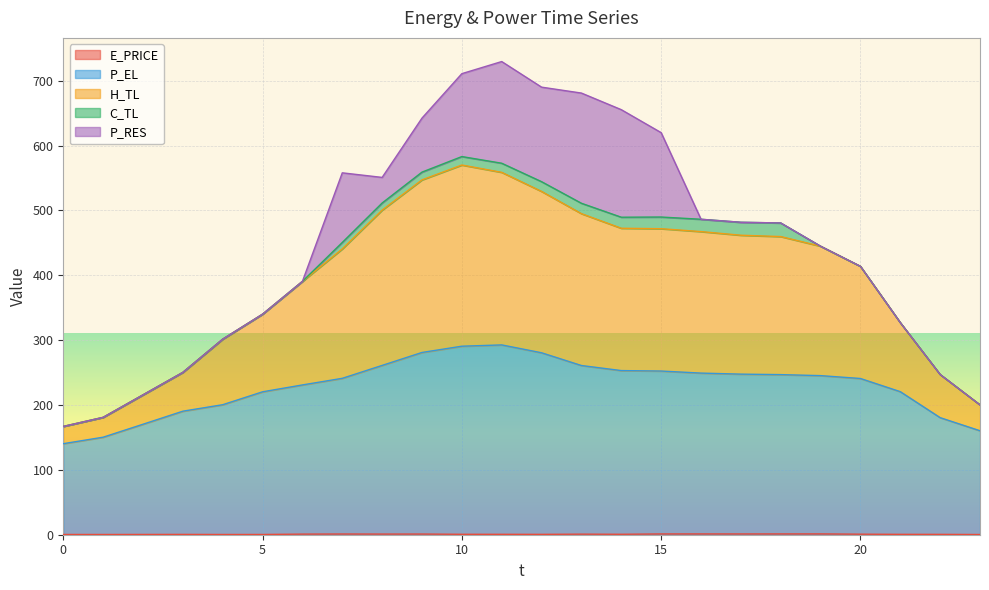

In E_PRICE, how many points are higher than both neighbors (excluding endpoints)?

6